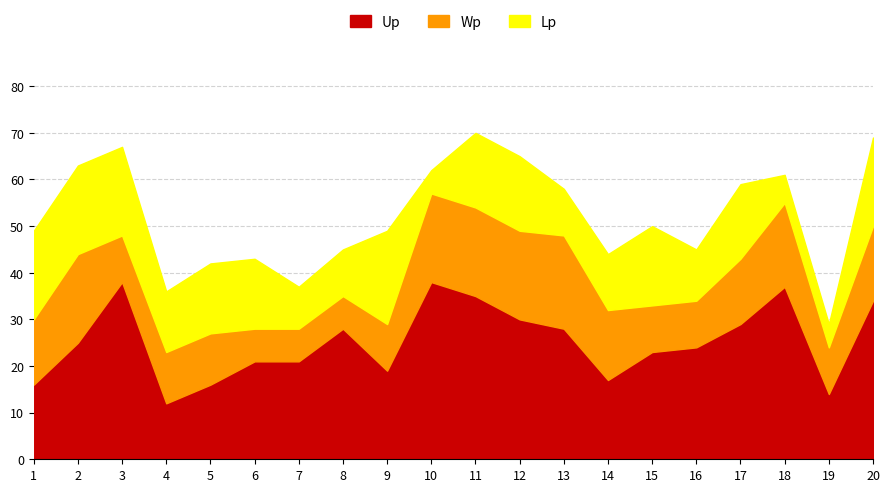

What is the smallest value displayed?

5